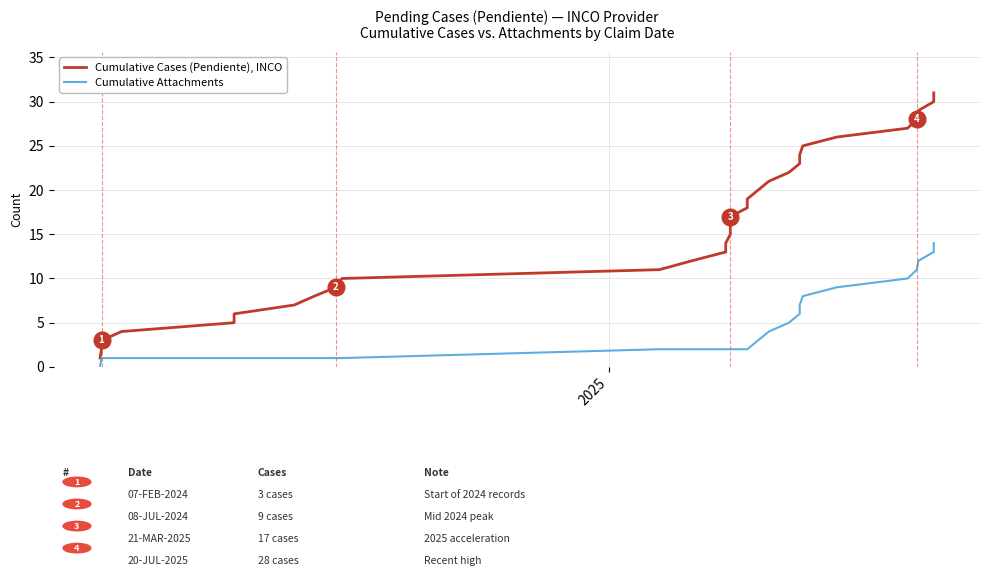

How many categories are shown in the chart?

31